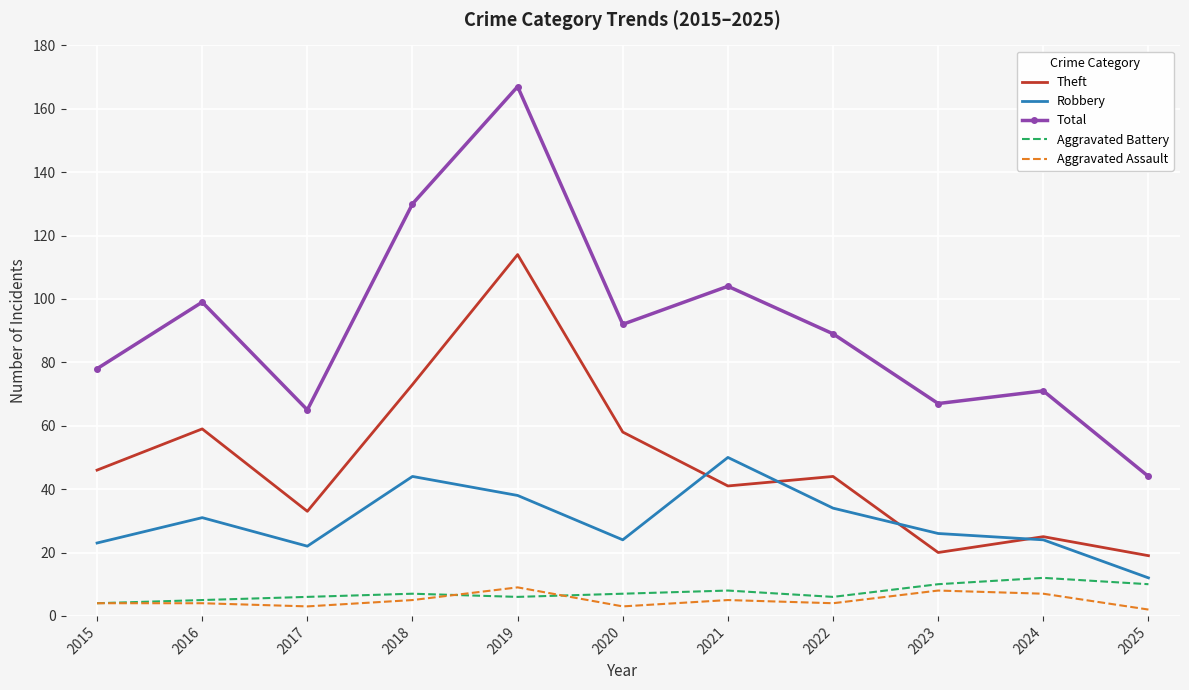

The value of Aggravated Assault at 2022 is 4. True or false?

True